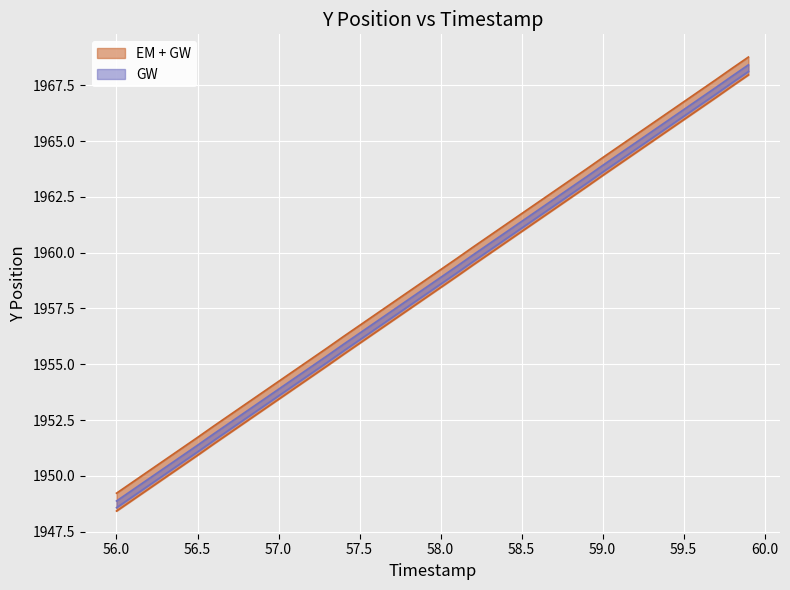

True or false: Y has more than 1 points higher than both neighbors.

False